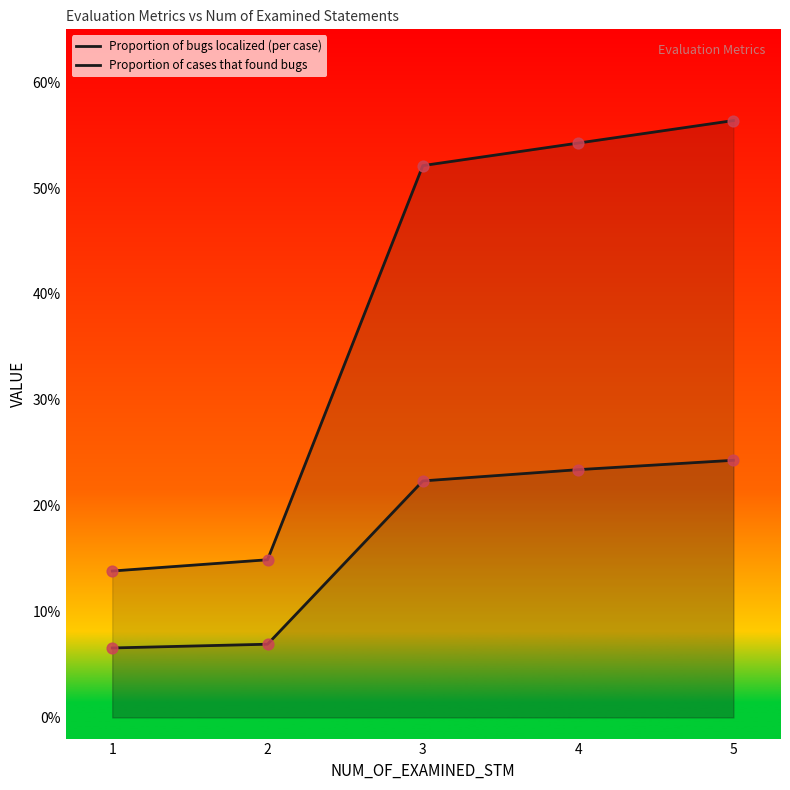

Which series has the largest Y range (max minus min)?

Proportion of cases that found bugs